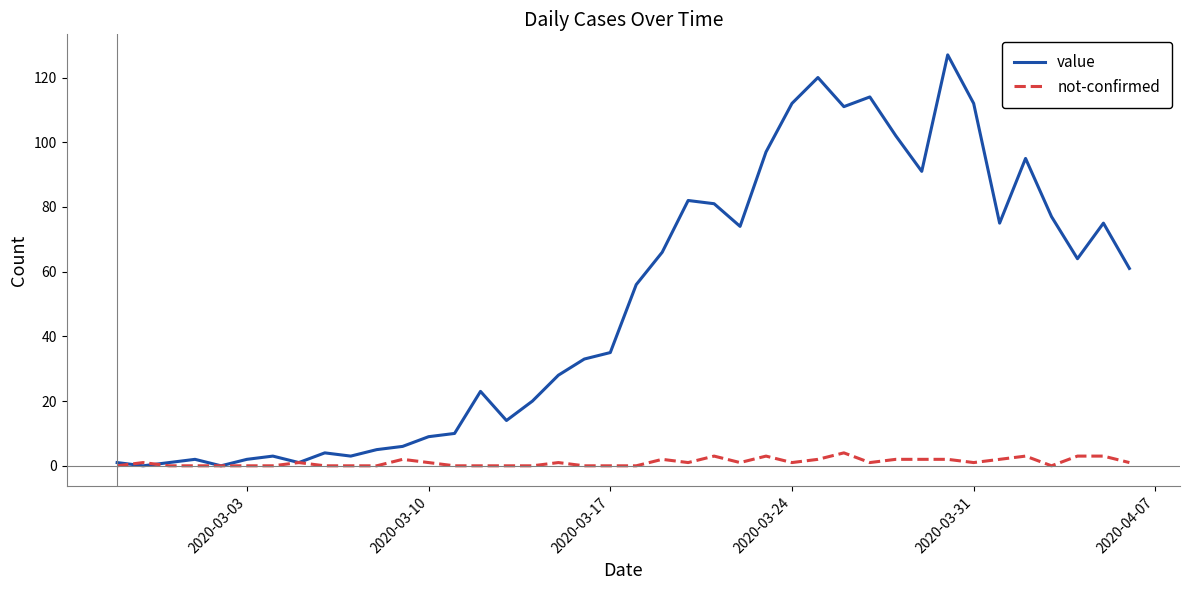

What is the maximum value for not-confirmed?

4